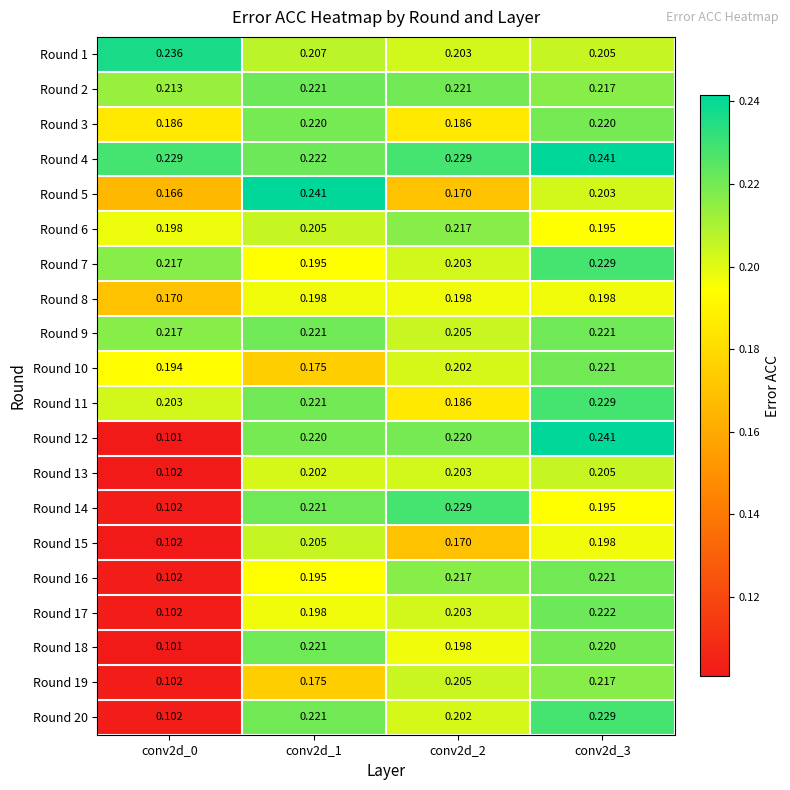

Is the value of Round 3 at conv2d_1 greater than the value of Round 7 at conv2d_0?

Yes